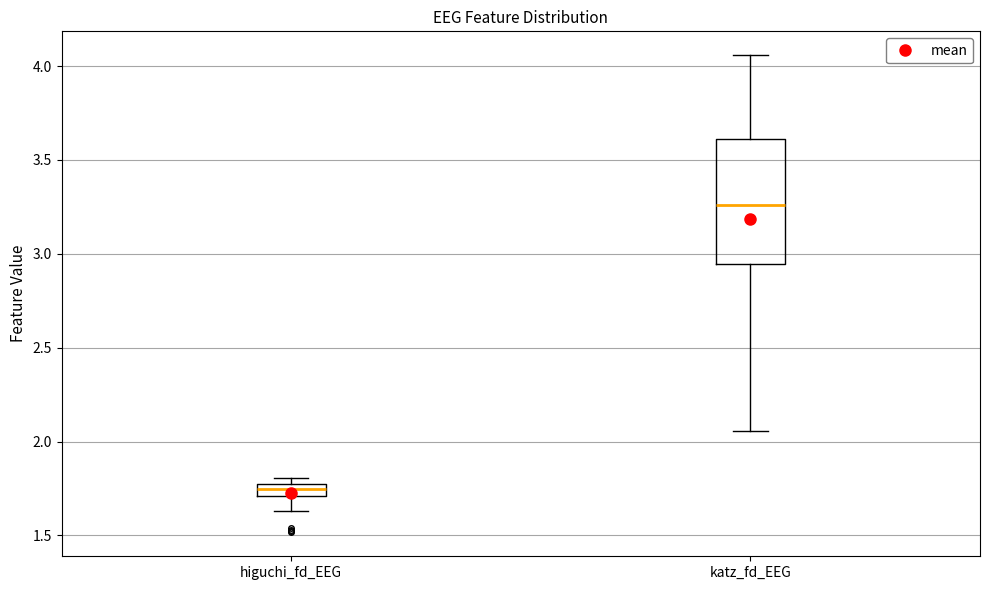

Where does the lower whisker of the box for katz_fd_EEG end on the y-axis? The values are not printed on the chart, so give them approximately, as read against the axis.

2.05